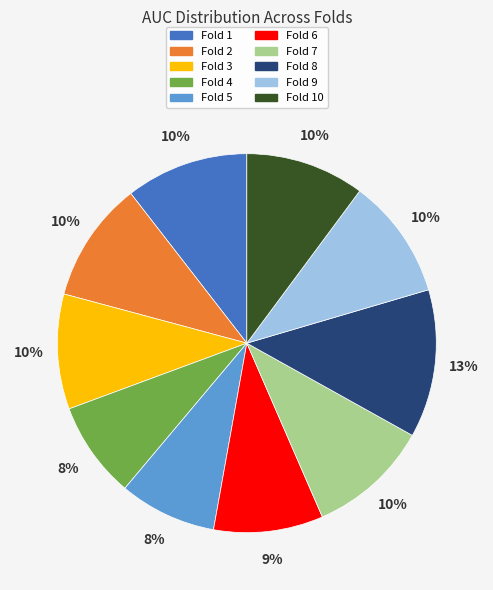

To the nearest percent, what is the average slice percentage?

10%